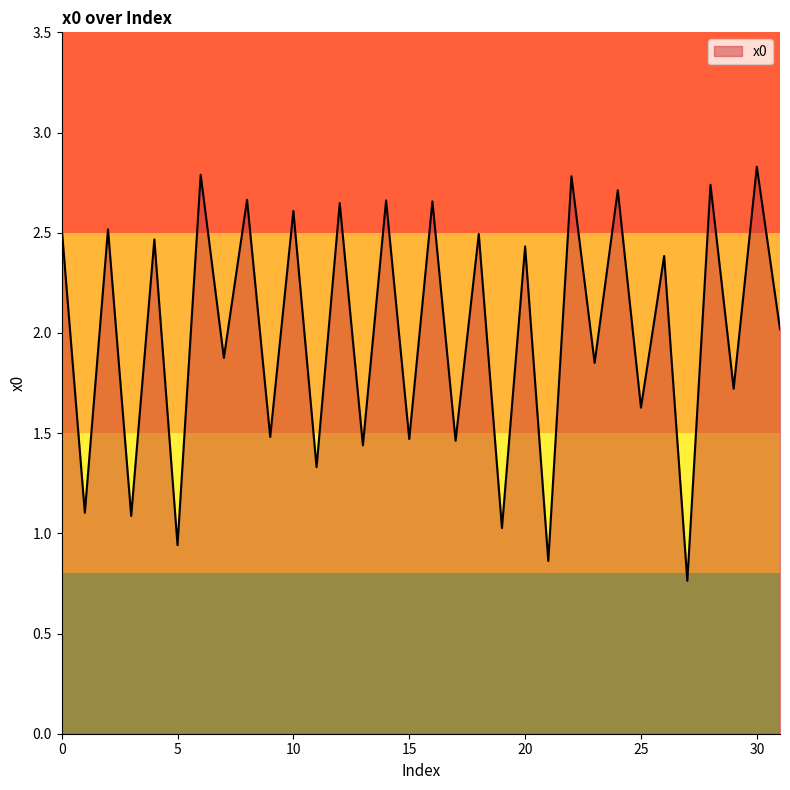

What is the difference between the maximum and minimum values?

2.1